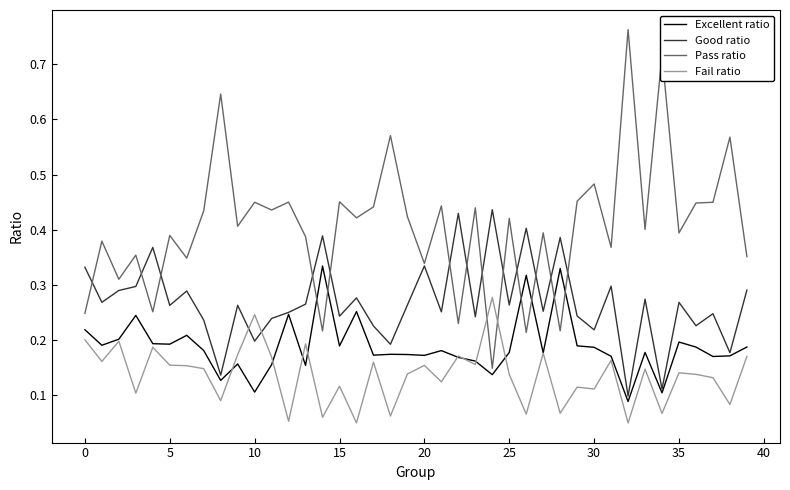

True or false: Pass ratio and Fail ratio intersect in this chart.

True